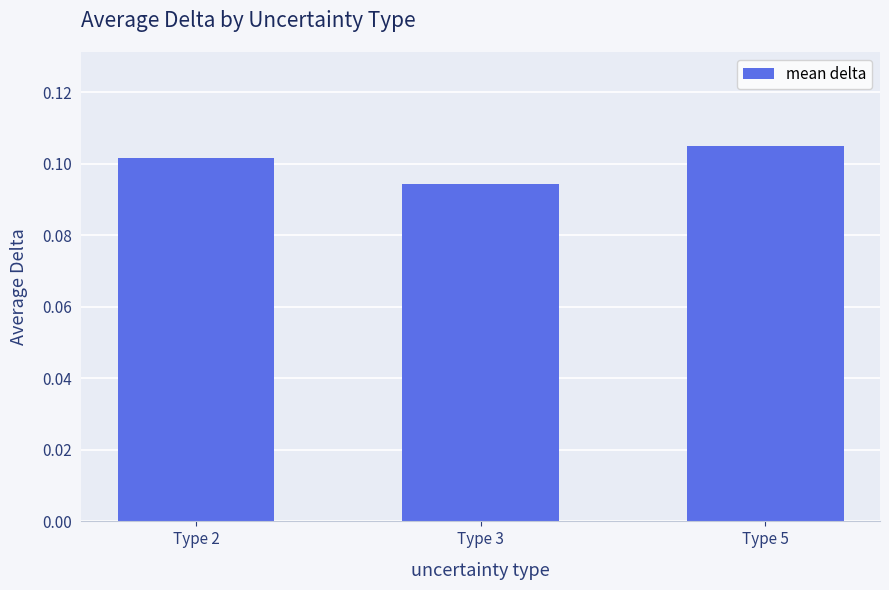

Which label corresponds to the largest value in the chart?

Type 5